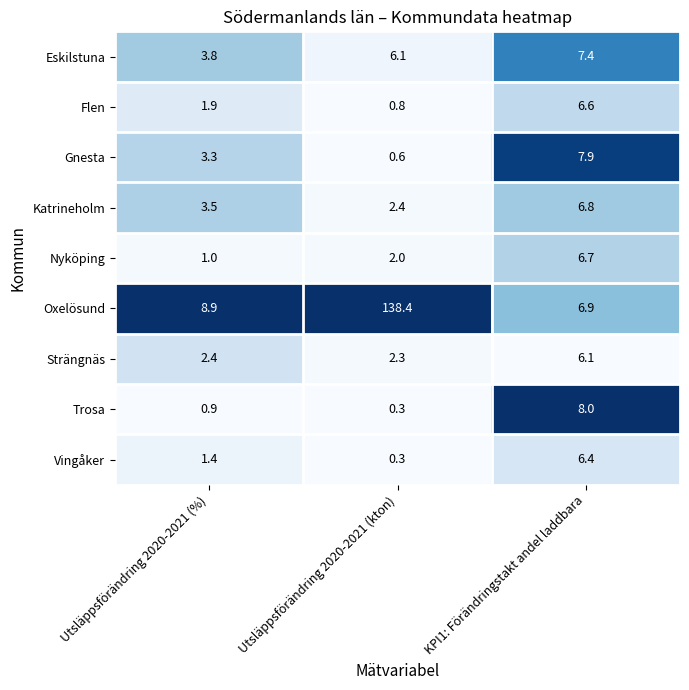

Which series has the largest range (max minus min)?

Oxelösund